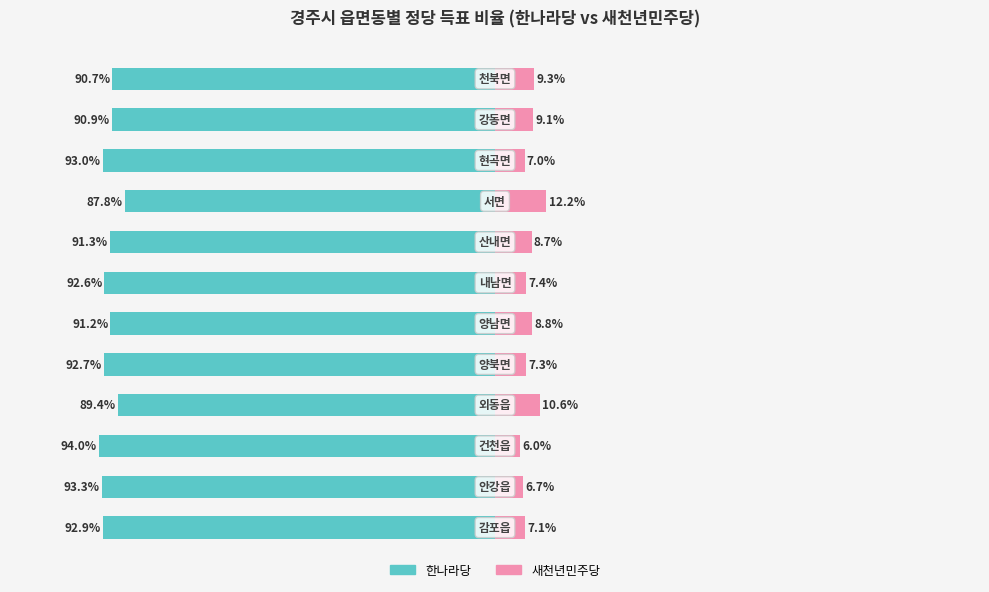

At which category is the sum across all series the highest?

8